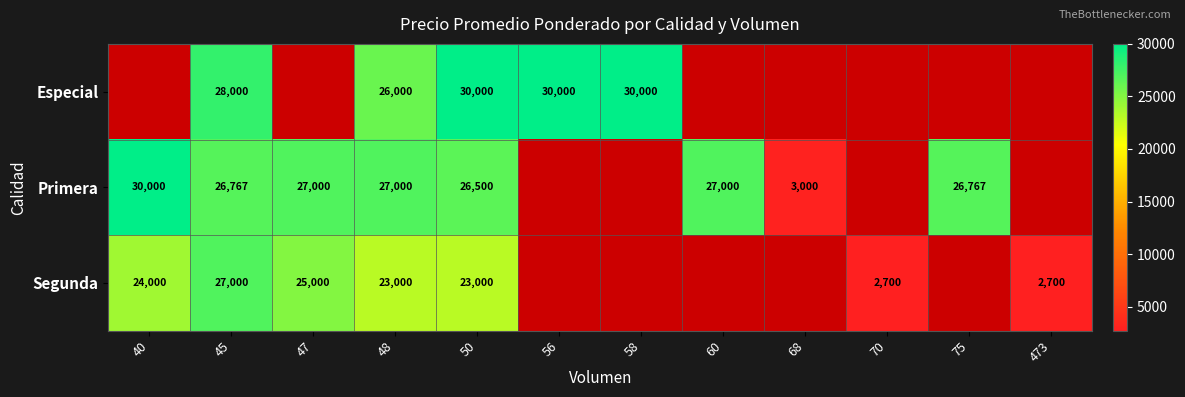

What is the sum of the Especial values at 58 and 45?

58000